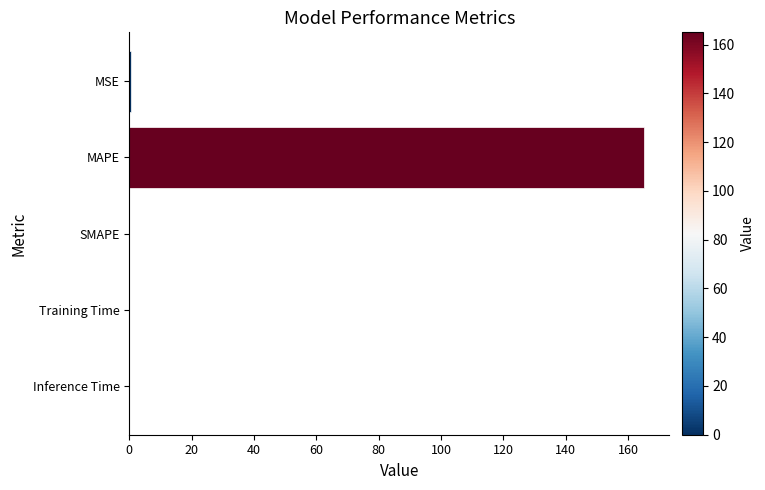

What is the sum of all values?

165.6